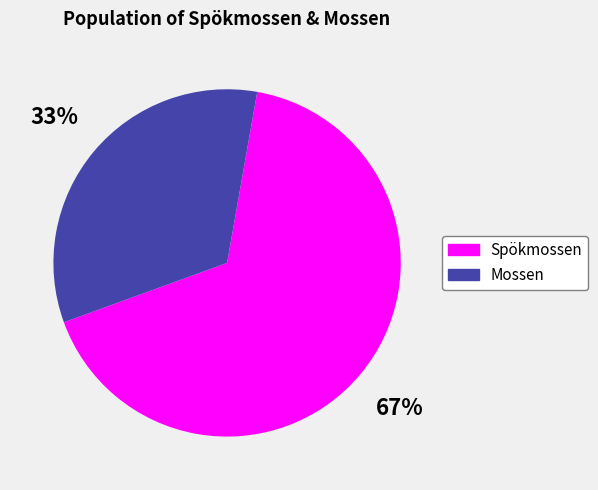

To the nearest percent, what is the average slice percentage?

50%